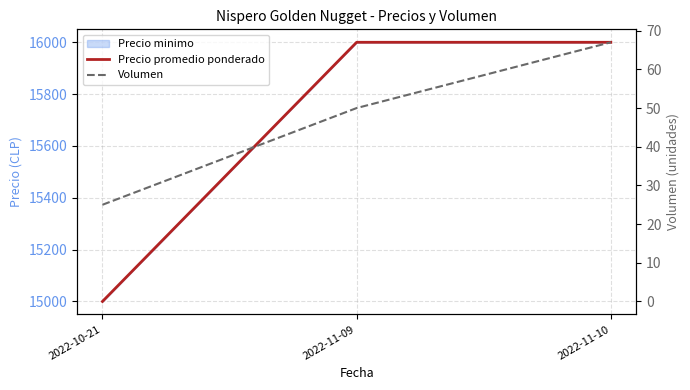

Which series changed the most between 2022-11-09 and 2022-11-10?

Volumen